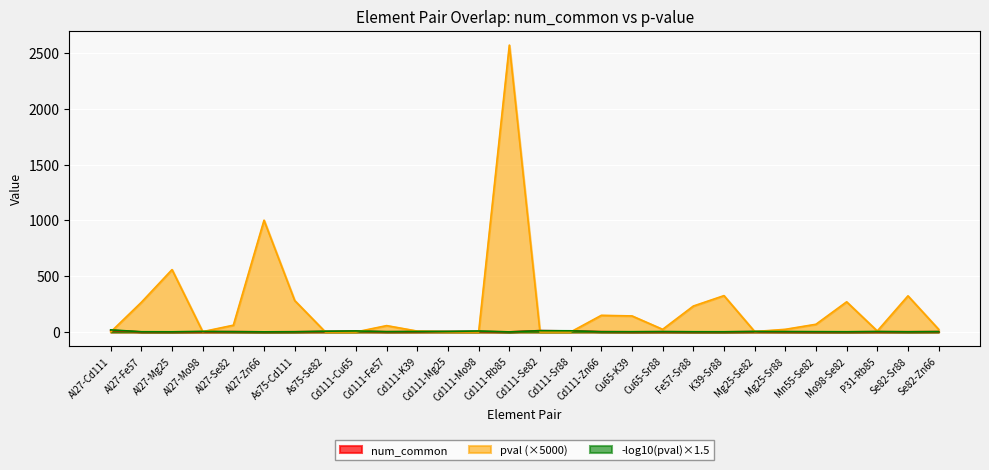

At which category is the sum across all series the highest?

Cd111-Rb85